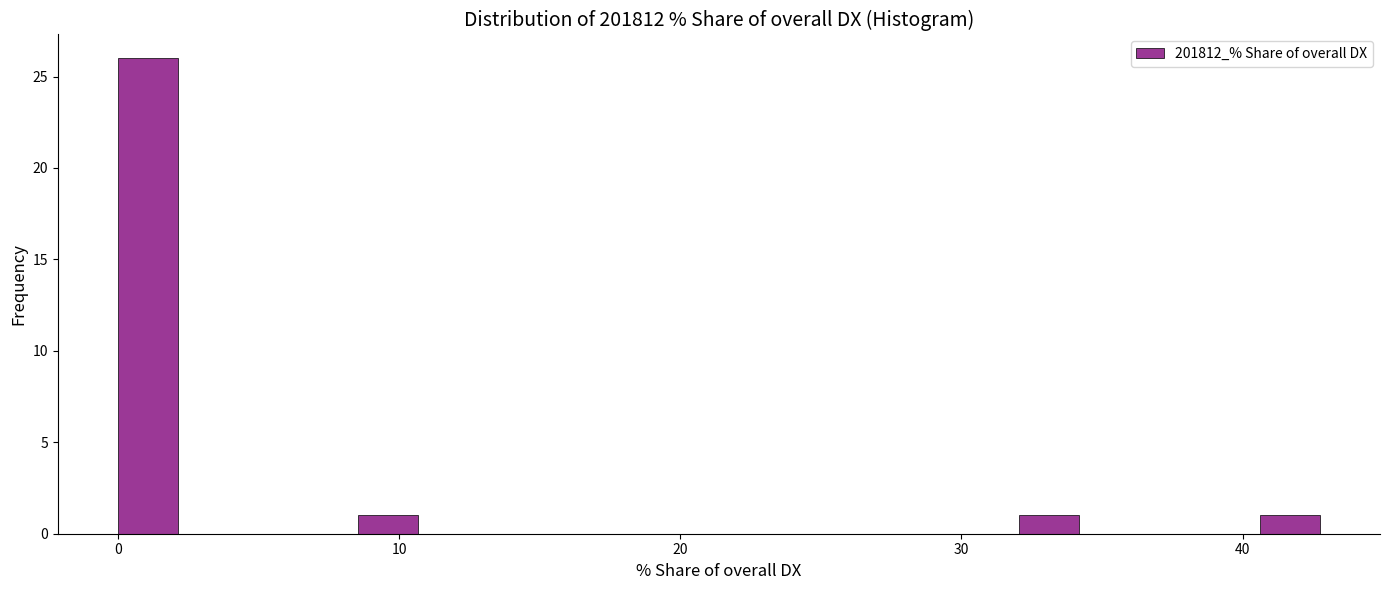

Read against the x-axis, roughly where is the centre of the tallest bar?

1